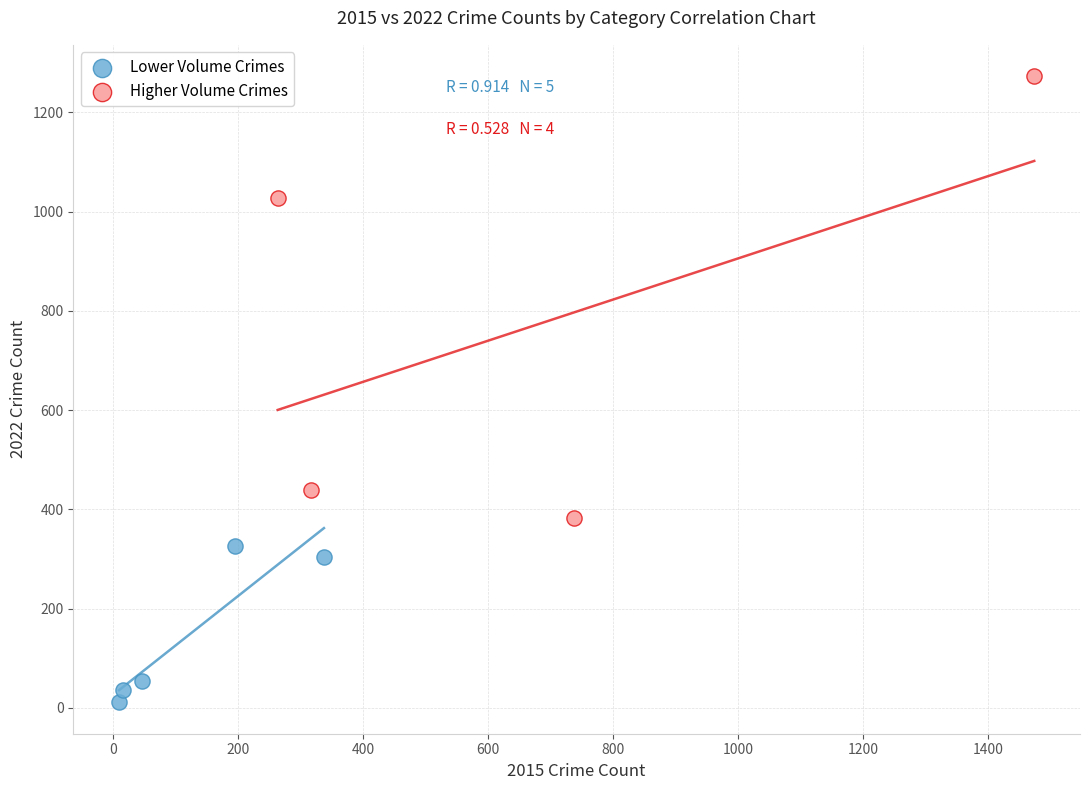

Which series contains the highest Y value?

Higher Volume Crimes